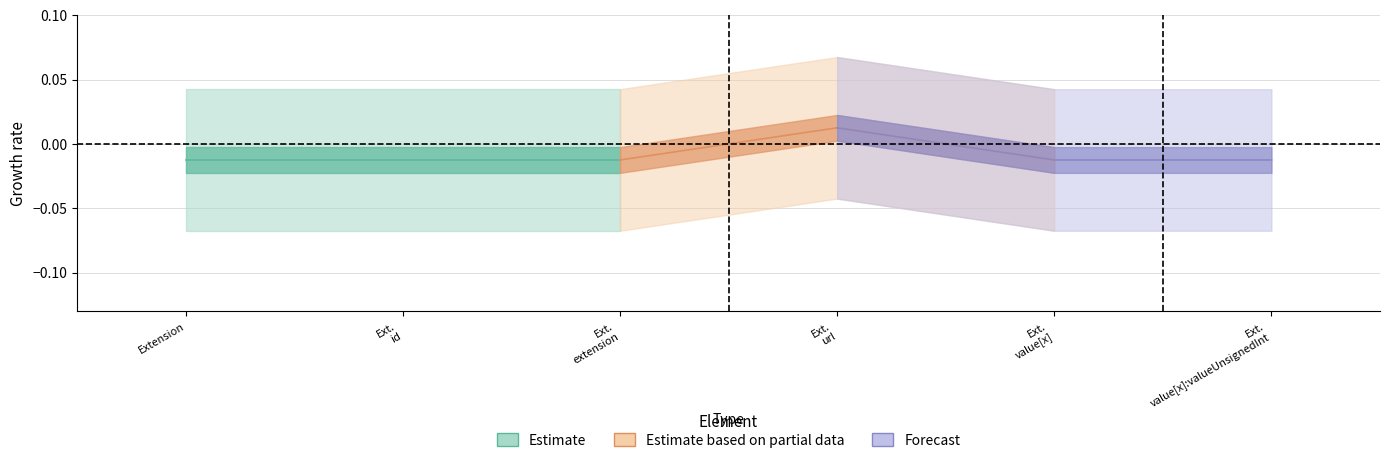

What position from the left is Ext.
extension?

3